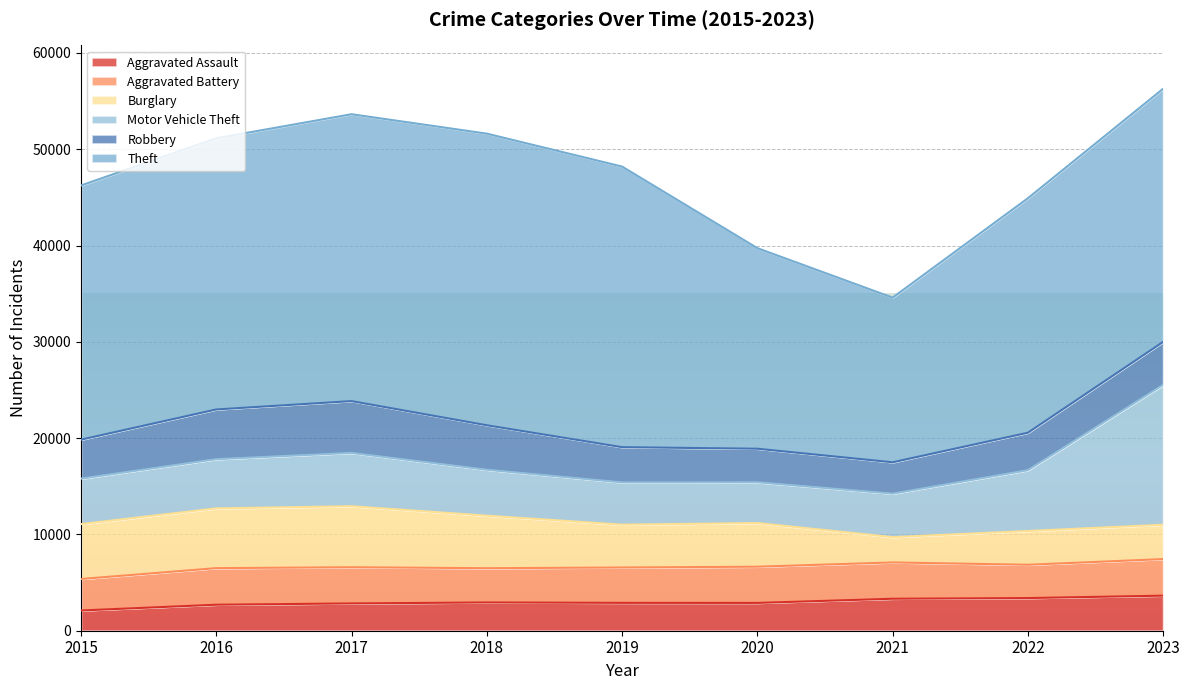

What is the spread (max minus min) of values at 2020?

17942